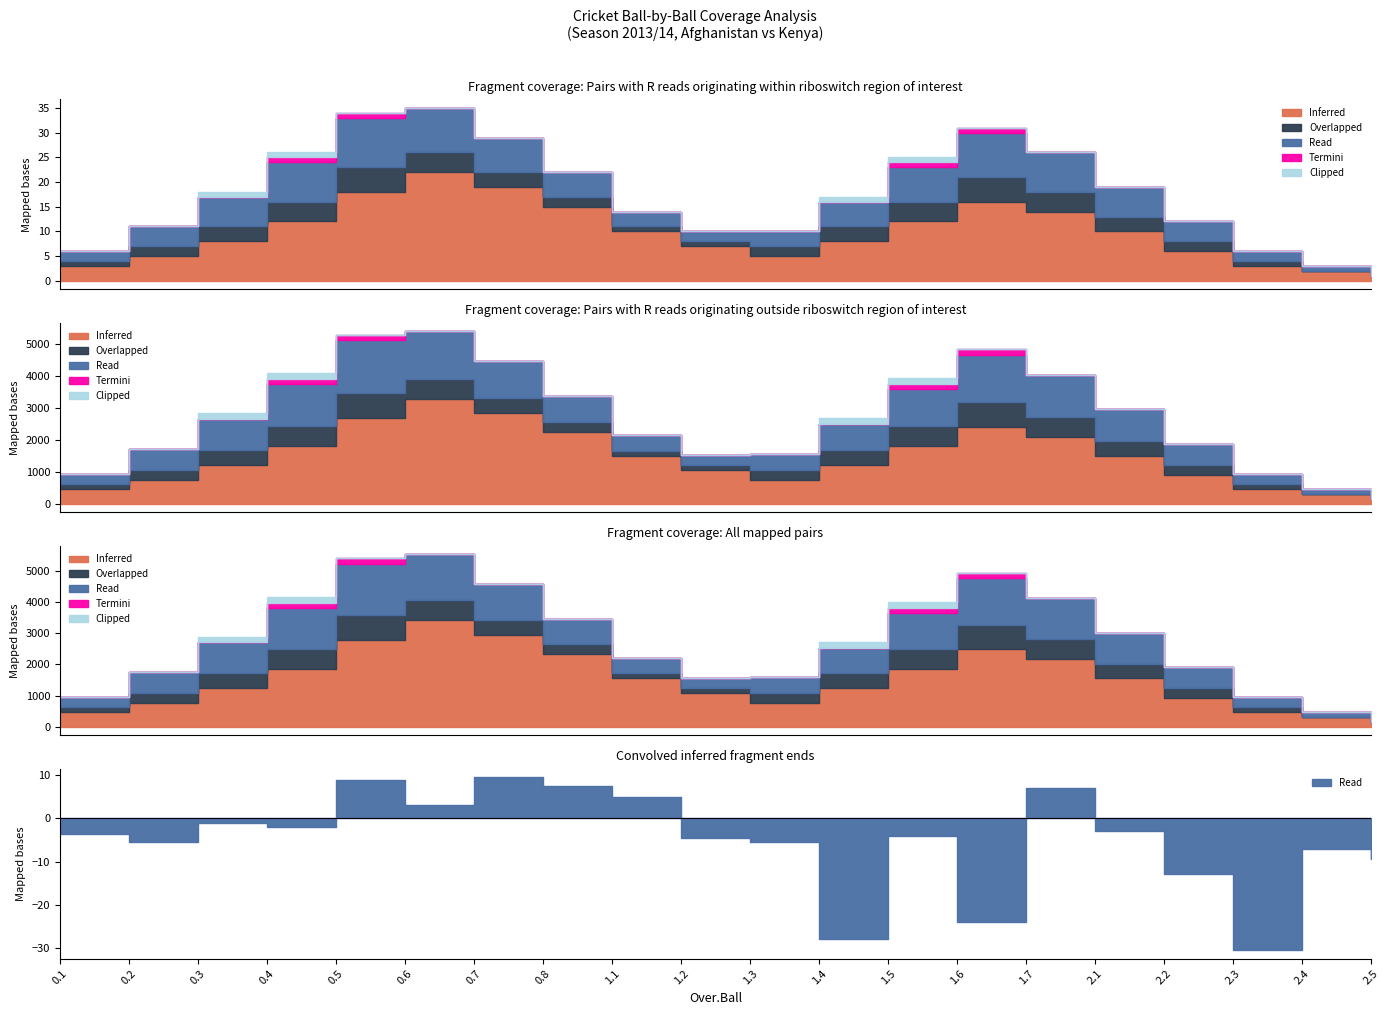

What is the difference between the Read values at 0.5 and 1.2?

8